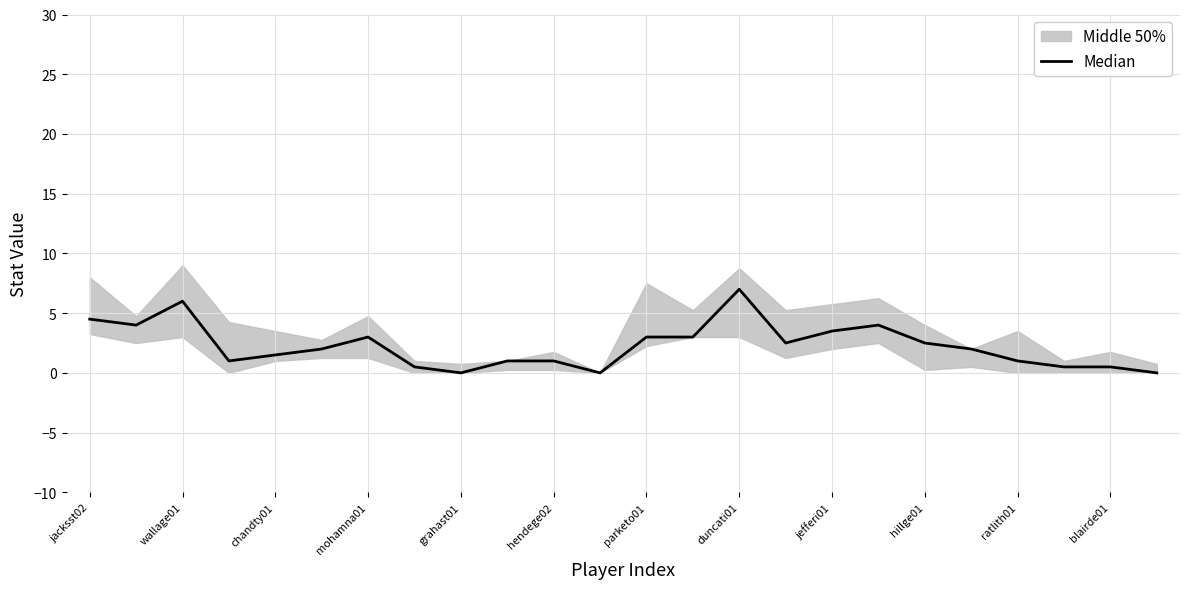

How many data points are less than 2?

11